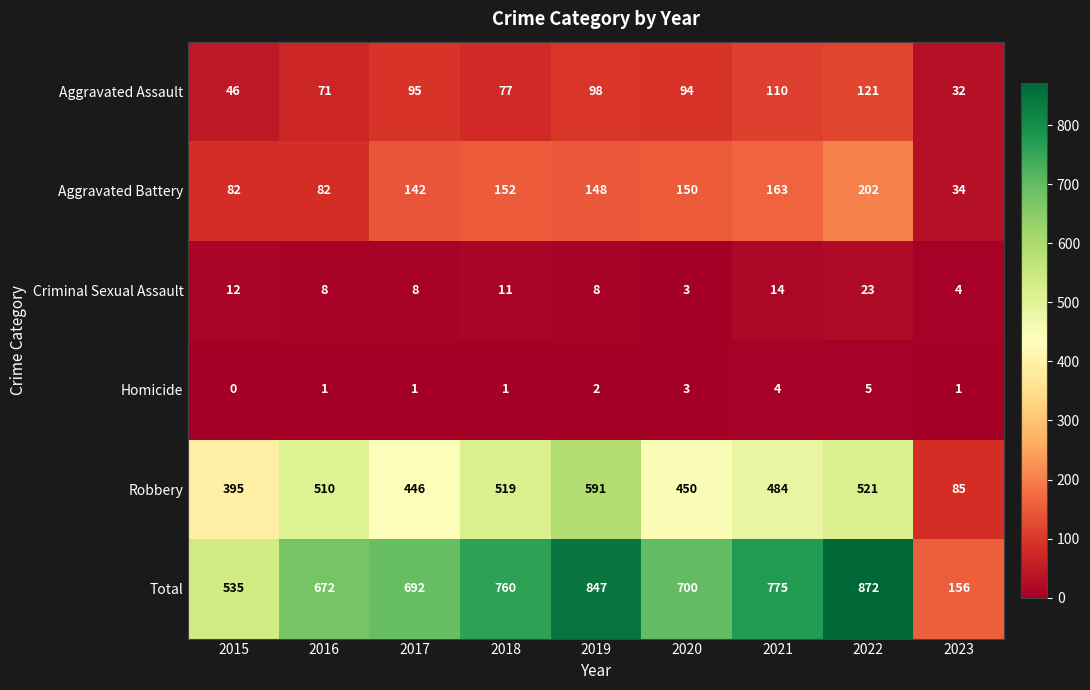

What is the total value across all series at 2021?

1550